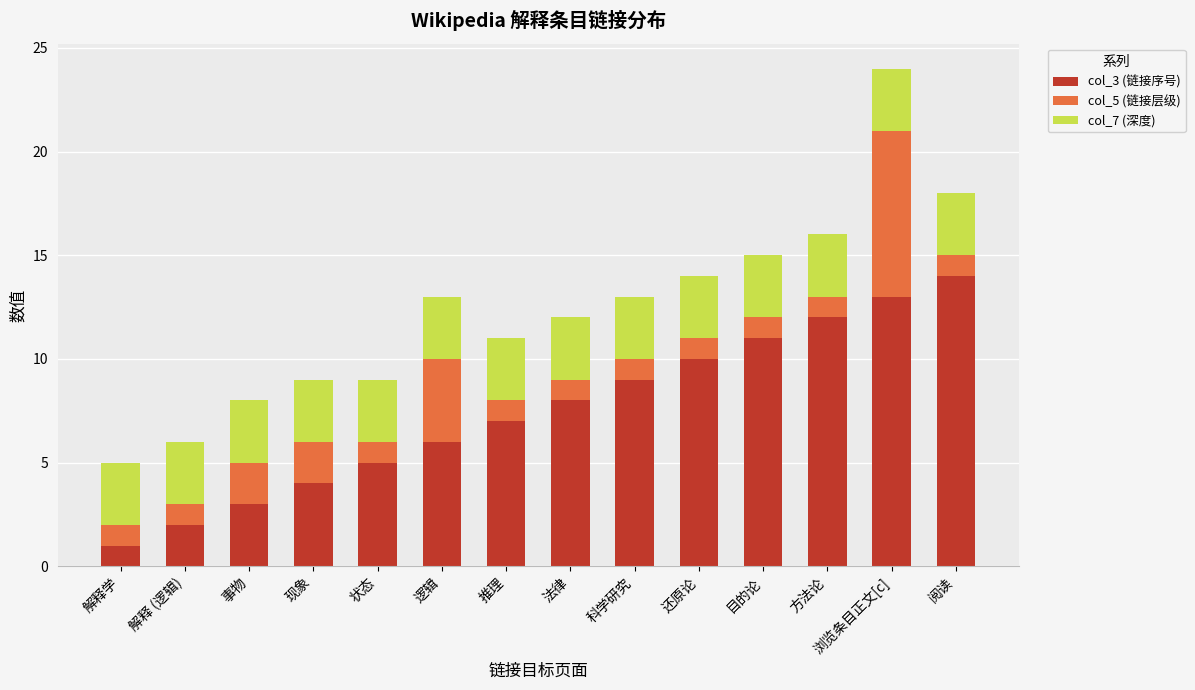

List the labels in order of col_3 (链接序号) value, largest first.

阅读, 浏览条目正文[c], 方法论, 目的论, 还原论, 科学研究, 法律, 推理, 逻辑, 状态, 现象, 事物, 解释 (逻辑), 解释学